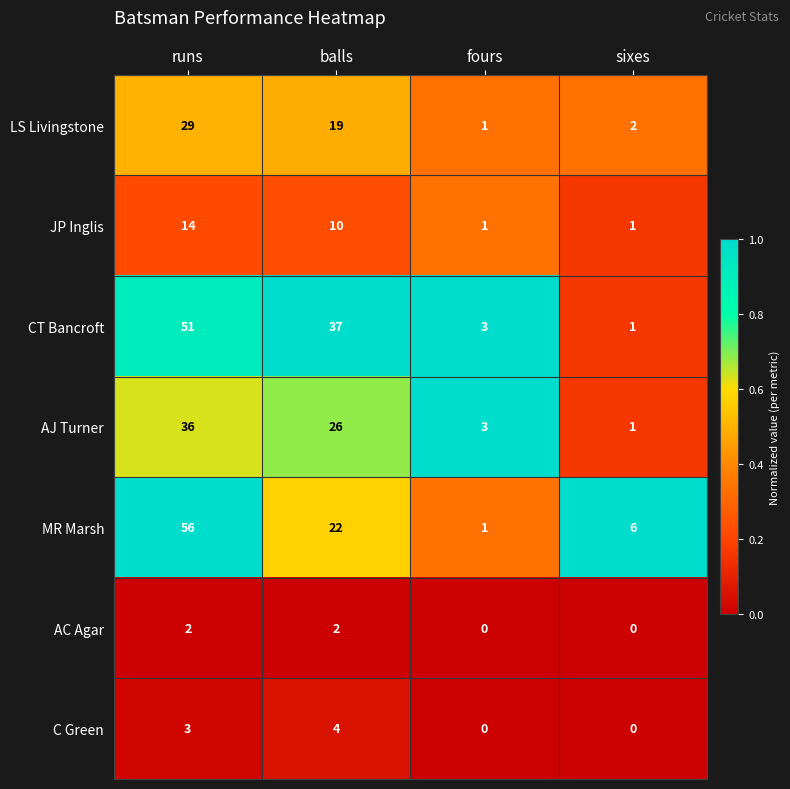

Where does the MR Marsh series first go above 22?

runs